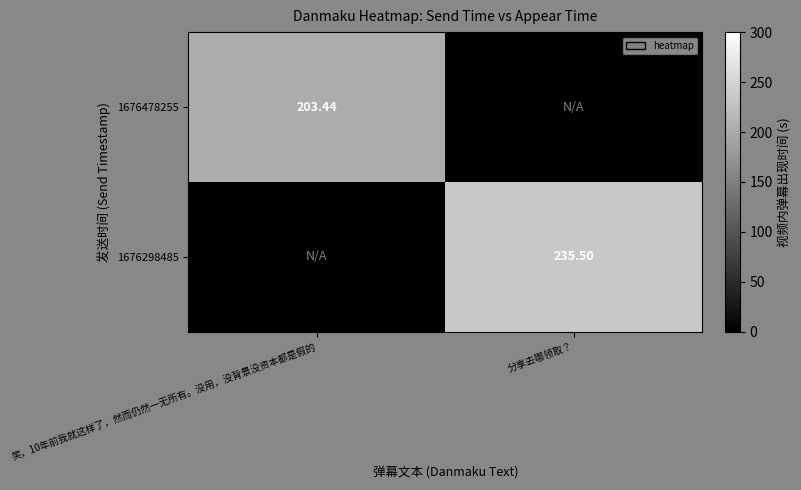

Count the number of data series in this chart.

2